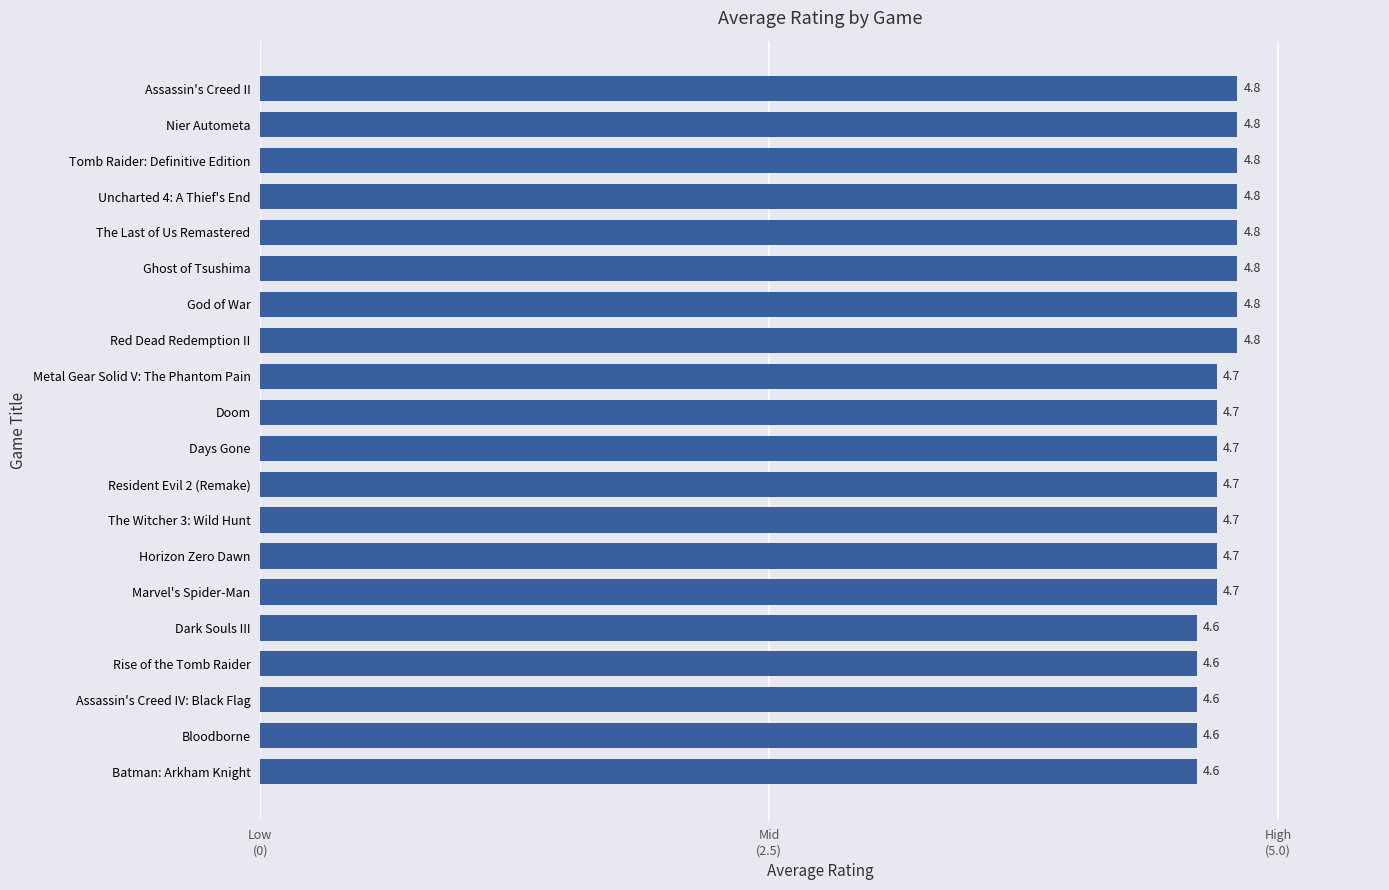

What position from the right is Assassin's Creed II?

1